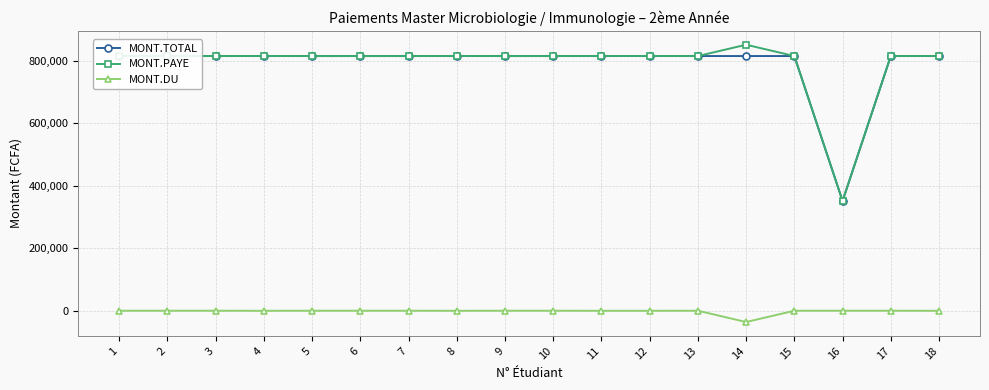

How many lines are shown in the chart?

3